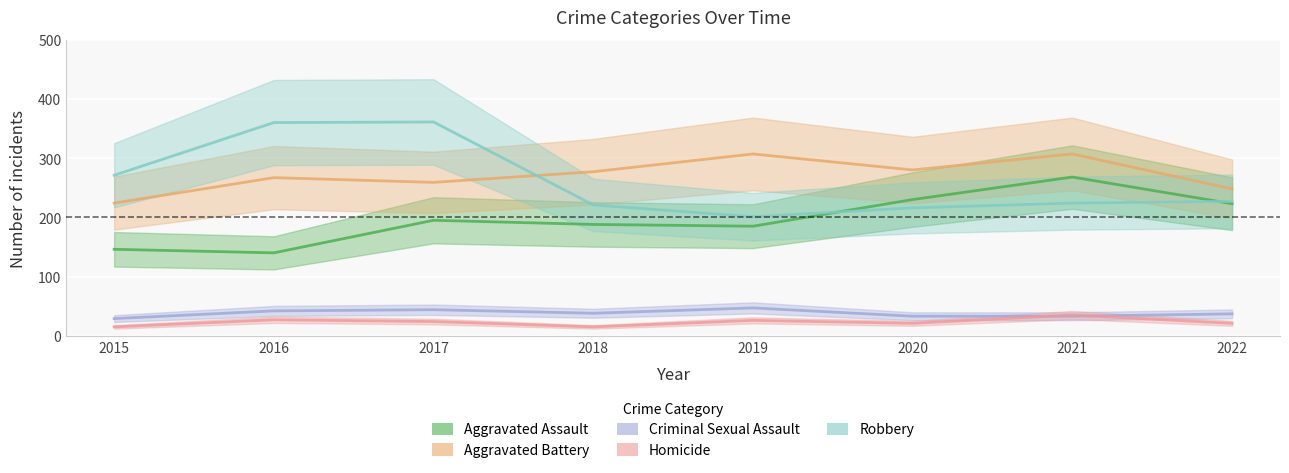

At which label is Aggravated Battery closest to 265?

2016